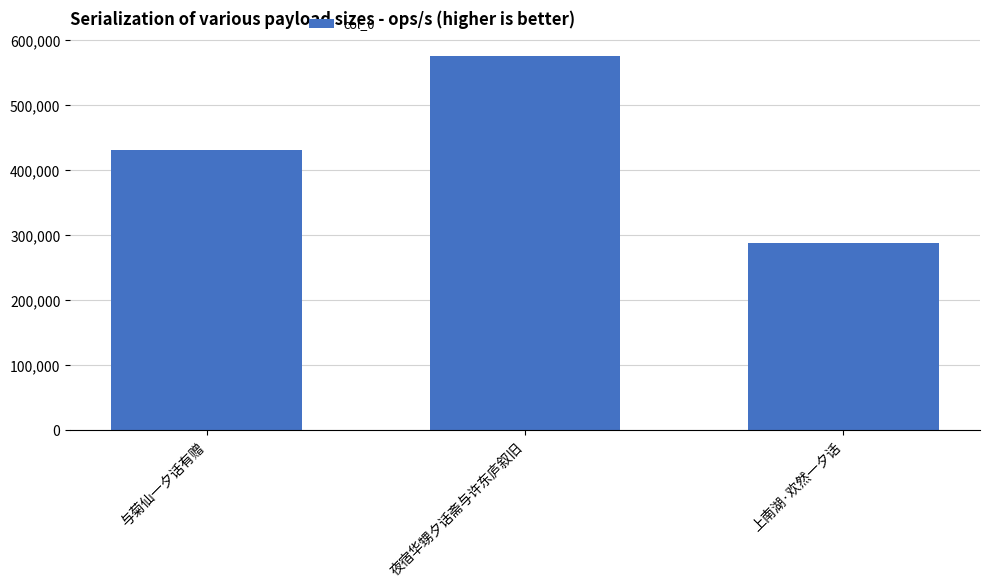

How many data points does each series have?

3